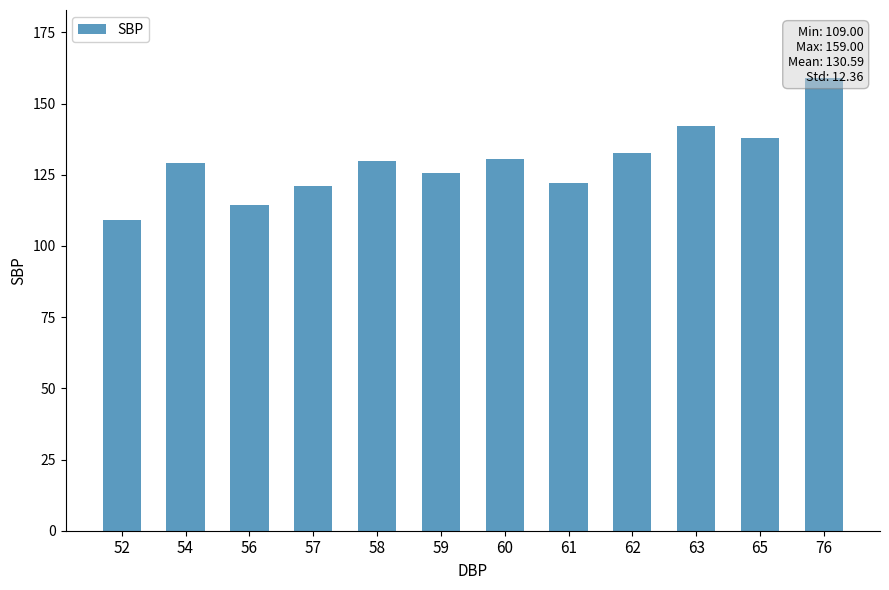

Does the chart contain stacked bars?

No